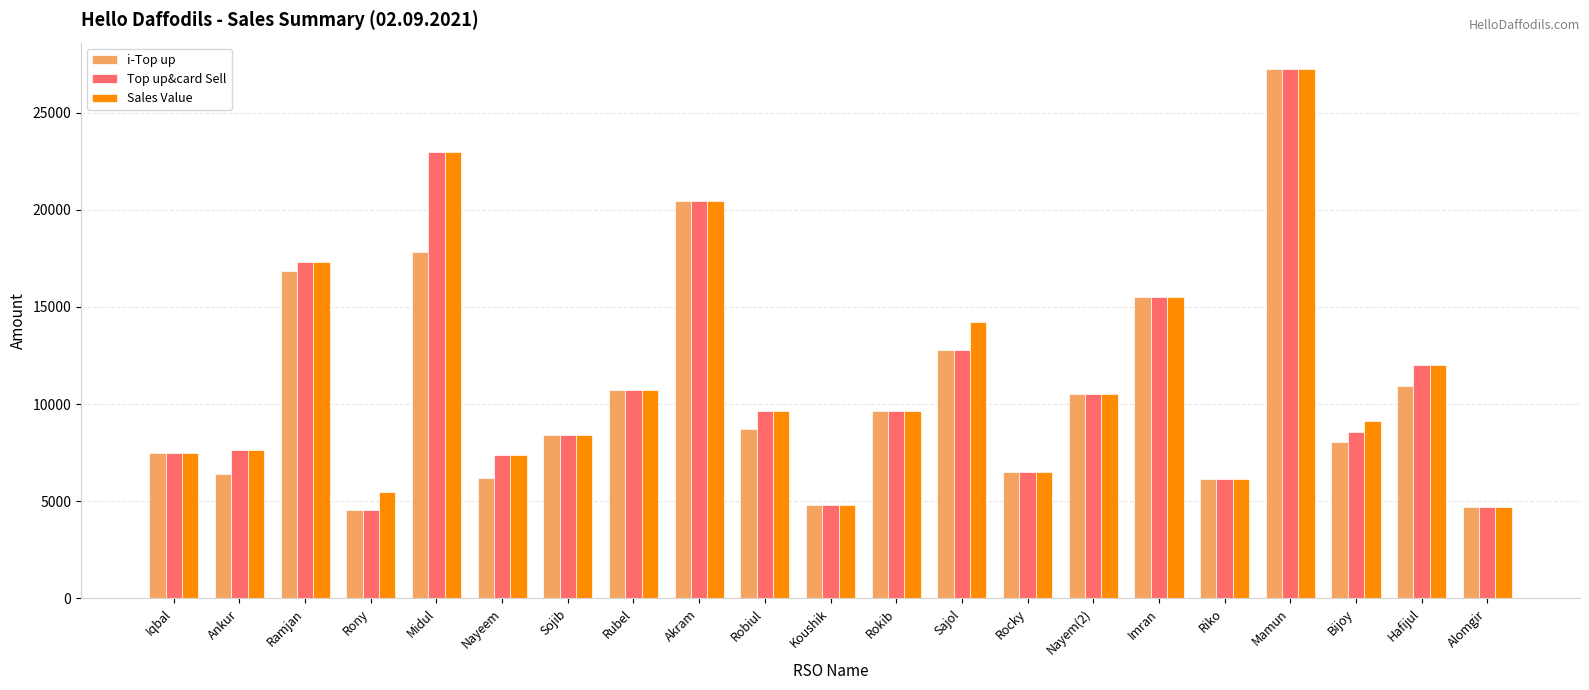

The Top up&card Sell series shows 4833 at Koushik. True or false?

True